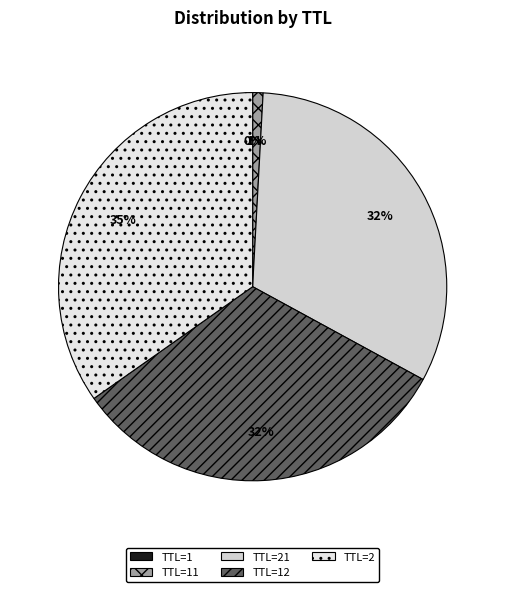

Which category has the smallest portion of the pie?

1